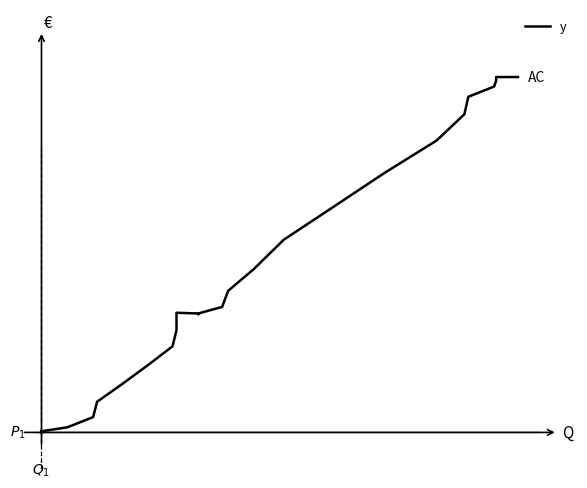

How many distinct data groups are displayed?

1